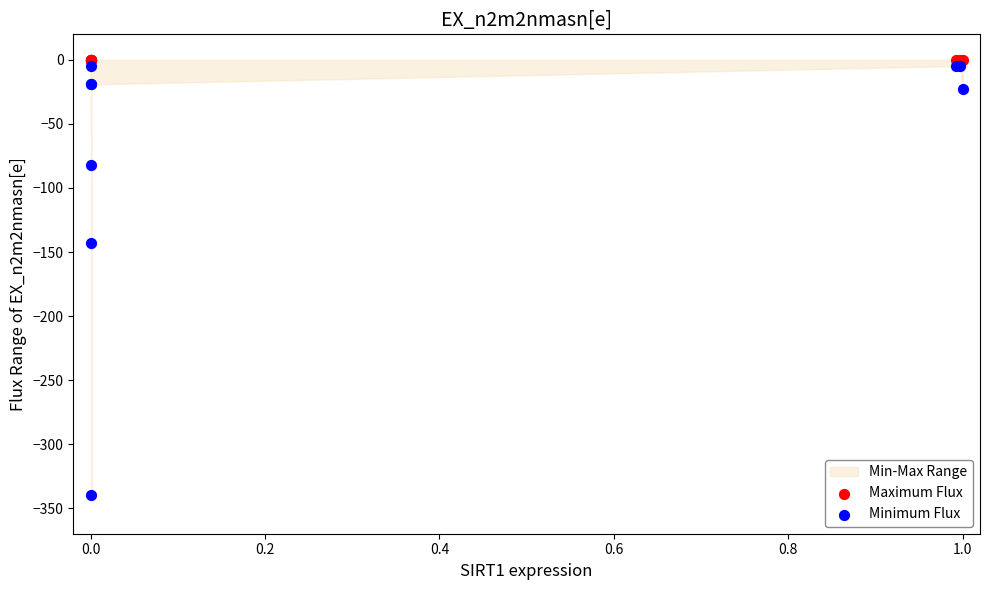

Which series contains the lowest Y value?

Minimum Flux